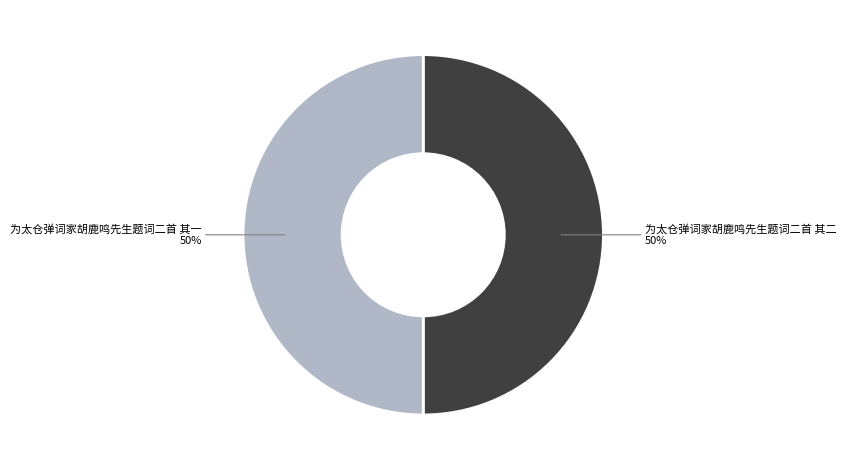

How many segments does this pie chart have?

2